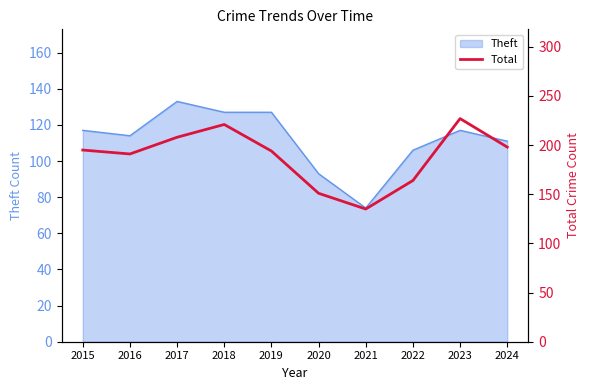

Which category has the highest value across all series?

2023